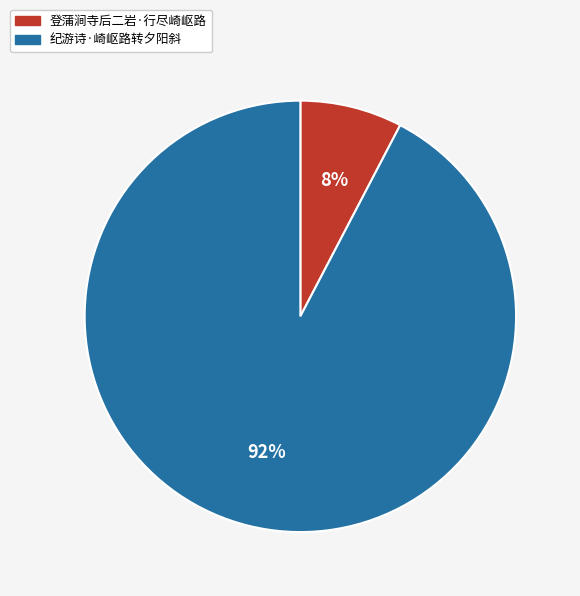

Rank the categories by value from lowest to highest.

登蒲涧寺后二岩·行尽崎岖路, 纪游诗·崎岖路转夕阳斜